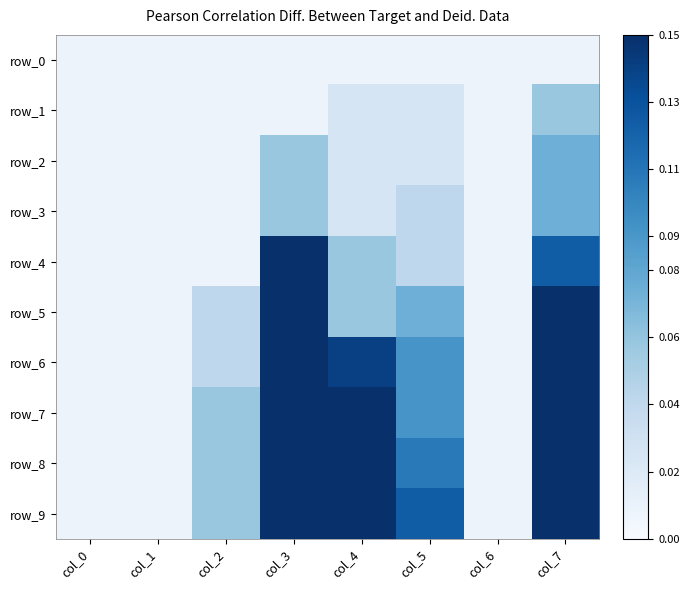

Which has a higher value, col_4 or col_6?

col_4